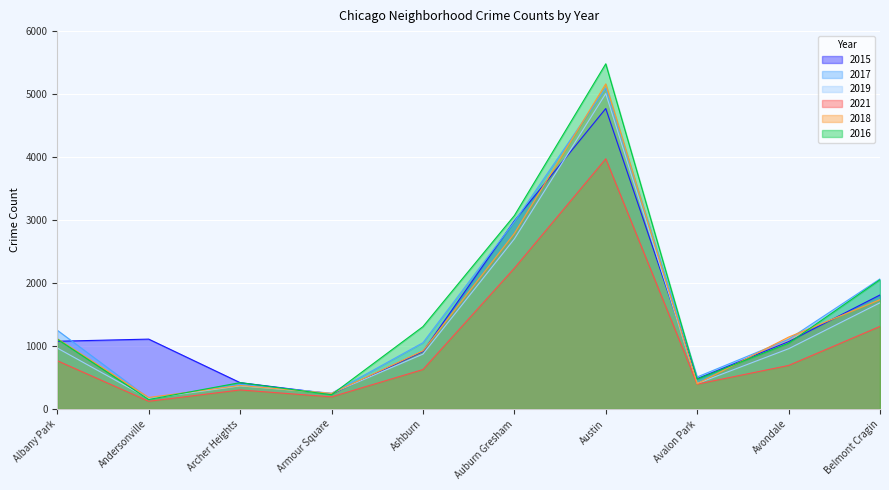

Reading left to right, extract all data points from this chart.

2015: 1076	1110	419	240	913	2988	4771	482	1070	1811
2017: 1251	171	391	251	1053	2973	5095	509	1107	2066
2019: 968	166	368	249	872	2701	5008	405	957	1687
2021: 767	123	303	193	627	2236	3973	395	692	1312
2018: 1117	183	374	248	924	2787	5162	401	1142	1736
2016: 1110	151	419	227	1308	3071	5481	475	1046	2053